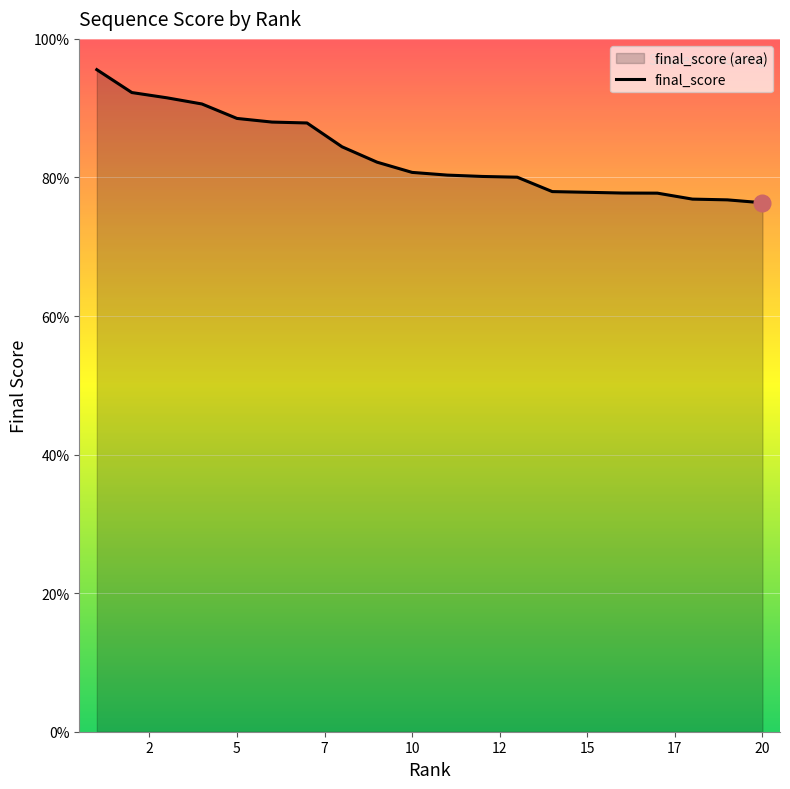

True or false: the data shows 0.5 at 2.

False